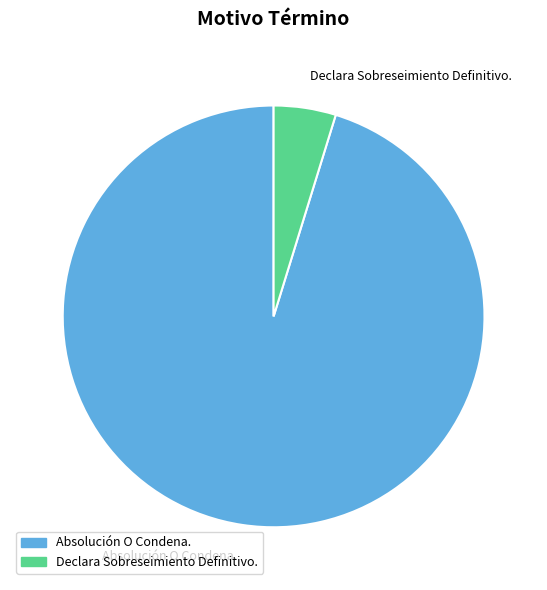

Between Declara Sobreseimiento Definitivo. and Absolución O Condena., which is larger?

Absolución O Condena.